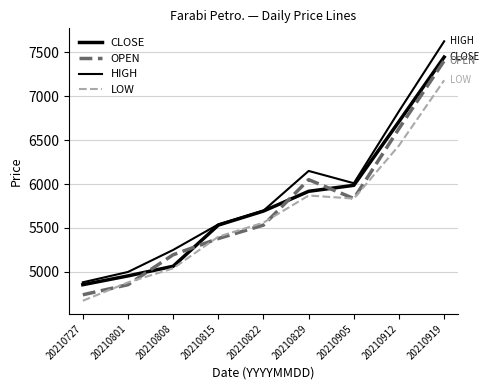

What is the value of the OPEN point at the 9th from the left?

7405